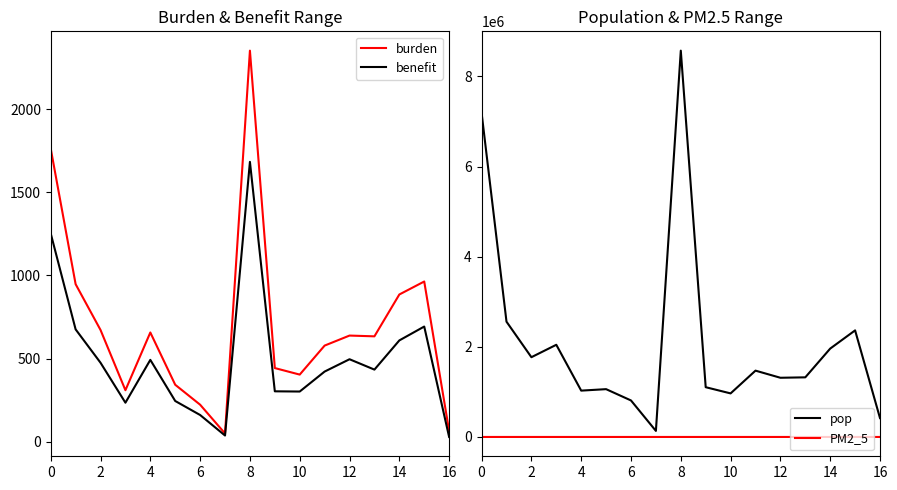

True or false: burden and benefit cross at least once.

False